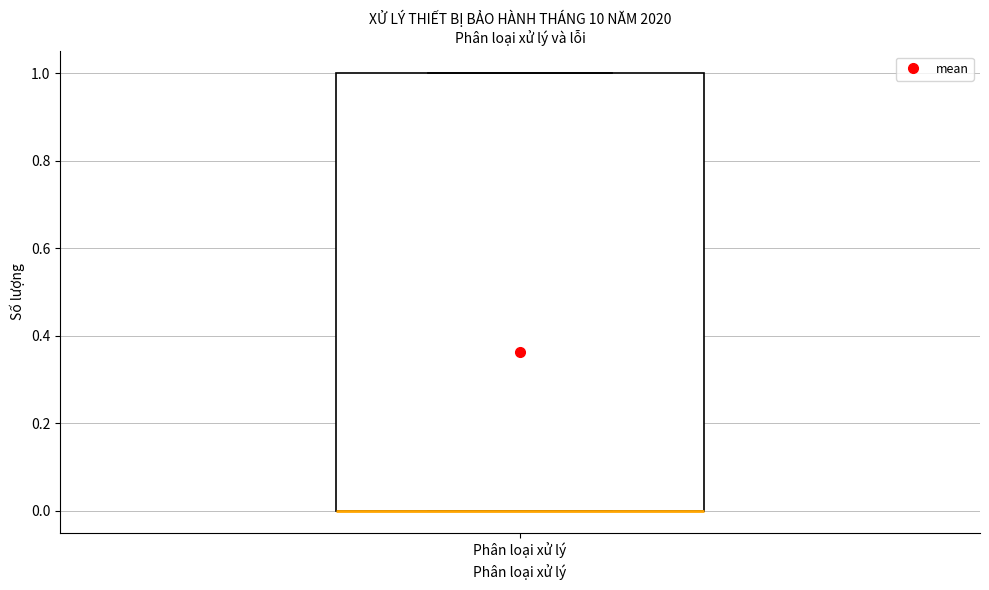

Transcribe this box plot: give where the median line is, the range the box spans, and where the two whiskers end, as read against the y-axis. The values are not printed on the chart, so give them approximately, as read against the axis.

median 0 (drawn on the box's lower edge), box 0 to 1, whiskers 0 to 1